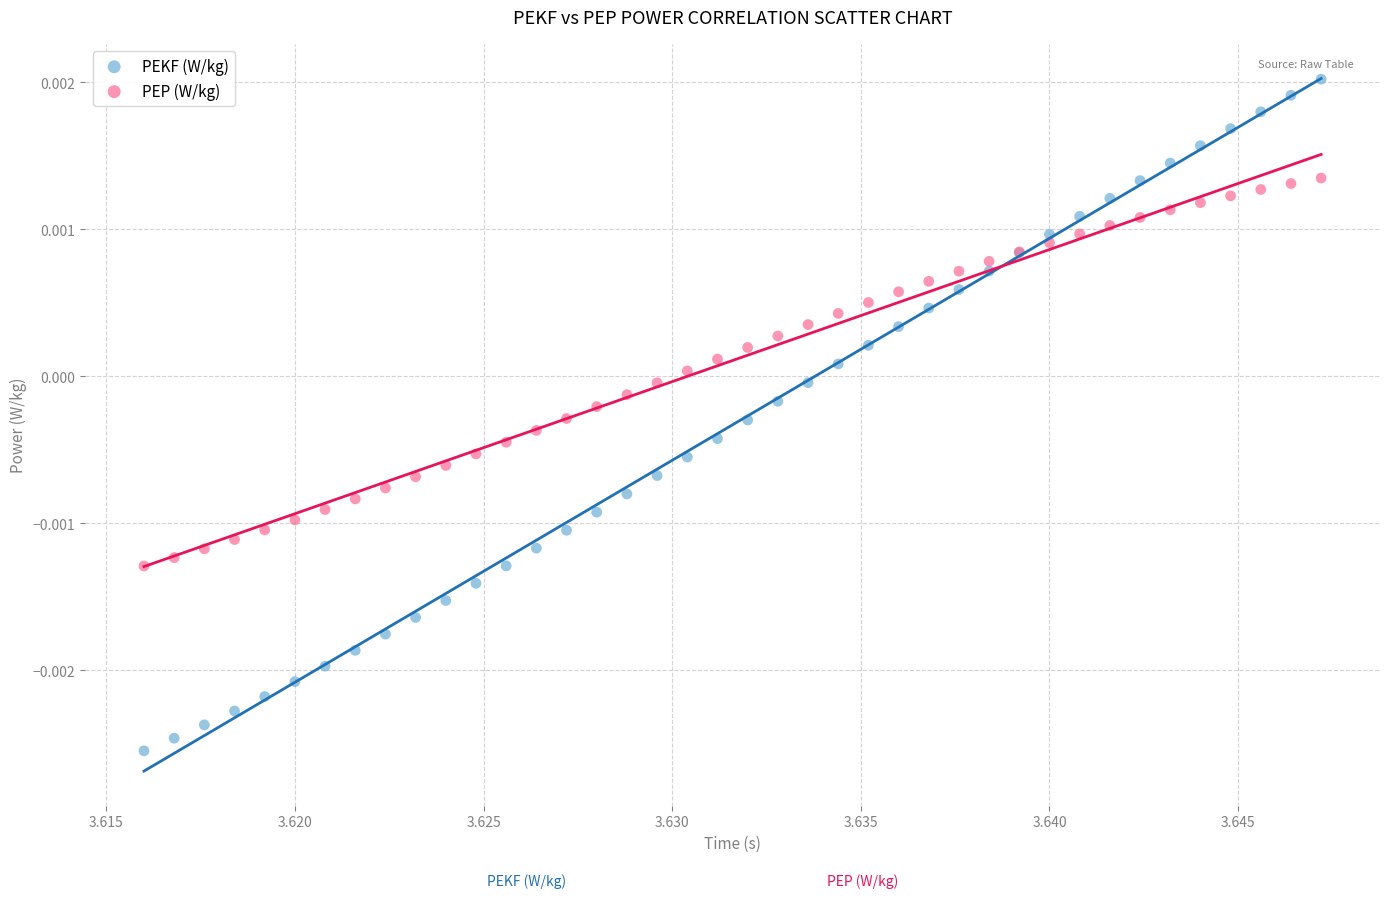

Which series has the largest Y range (max minus min)?

PEKF (W/kg)